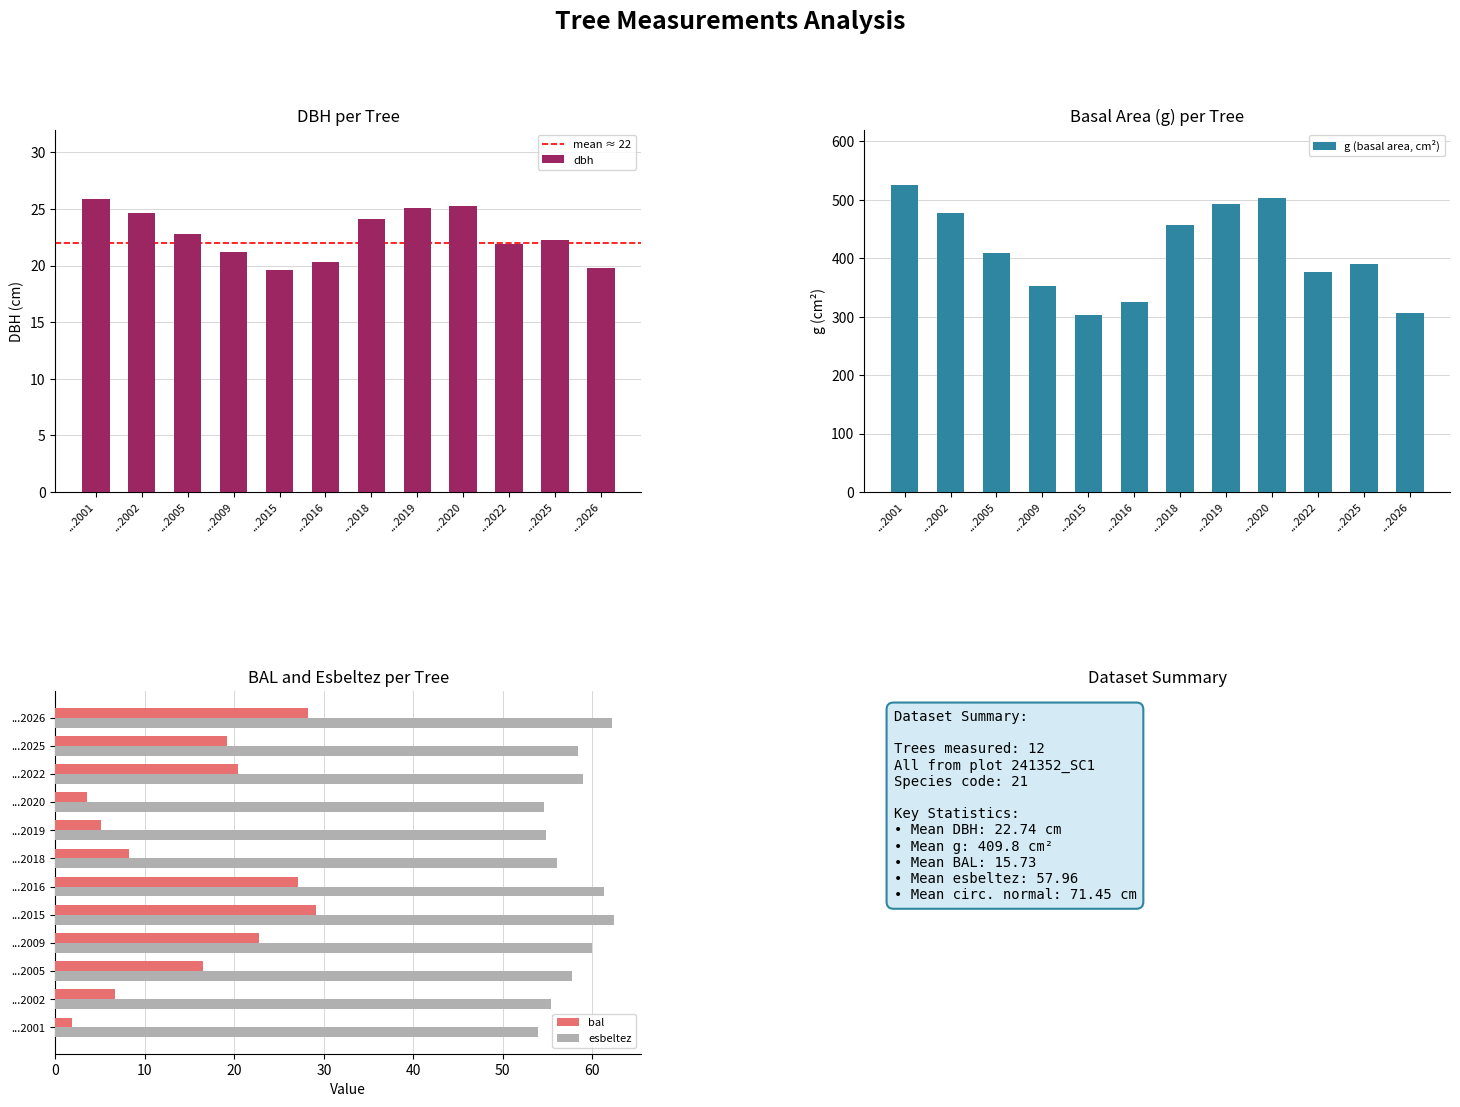

How many distinct data groups are displayed?

4